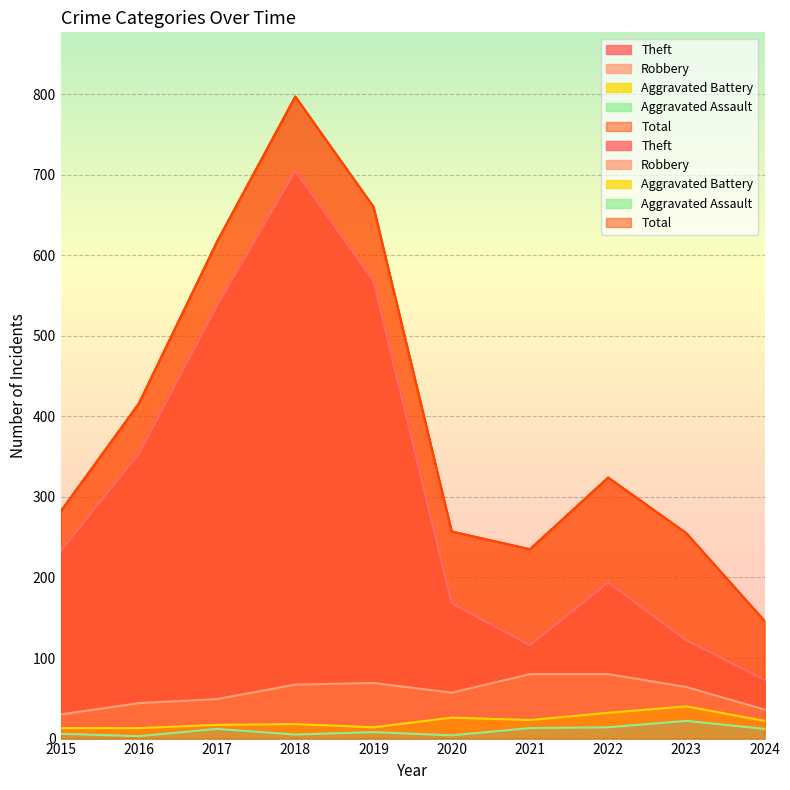

True or false: Theft has more than 2 interior local peaks.

False